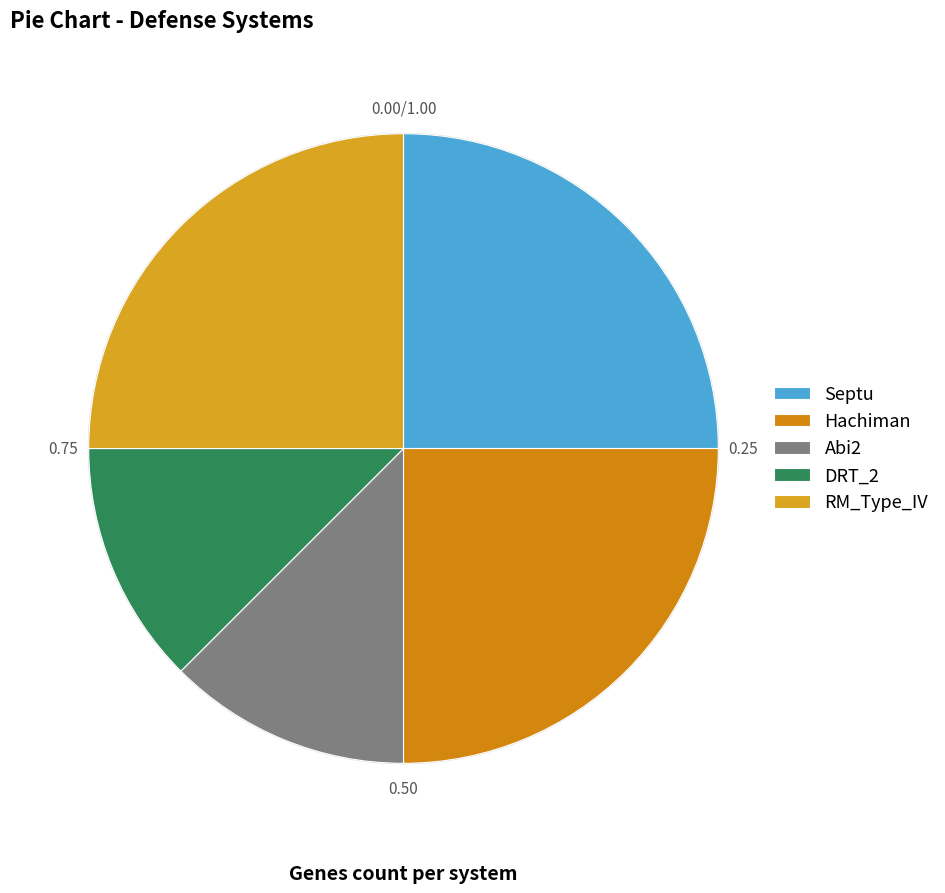

Is Hachiman the majority of the pie?

No